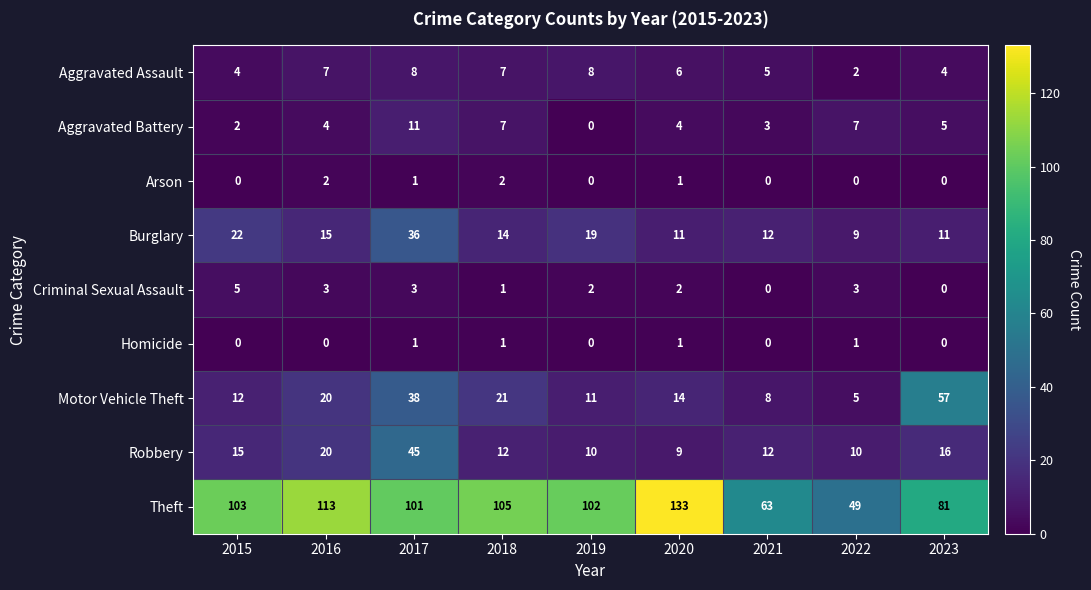

Is the value of Criminal Sexual Assault at 2015 greater than the value of Motor Vehicle Theft at 2019?

No